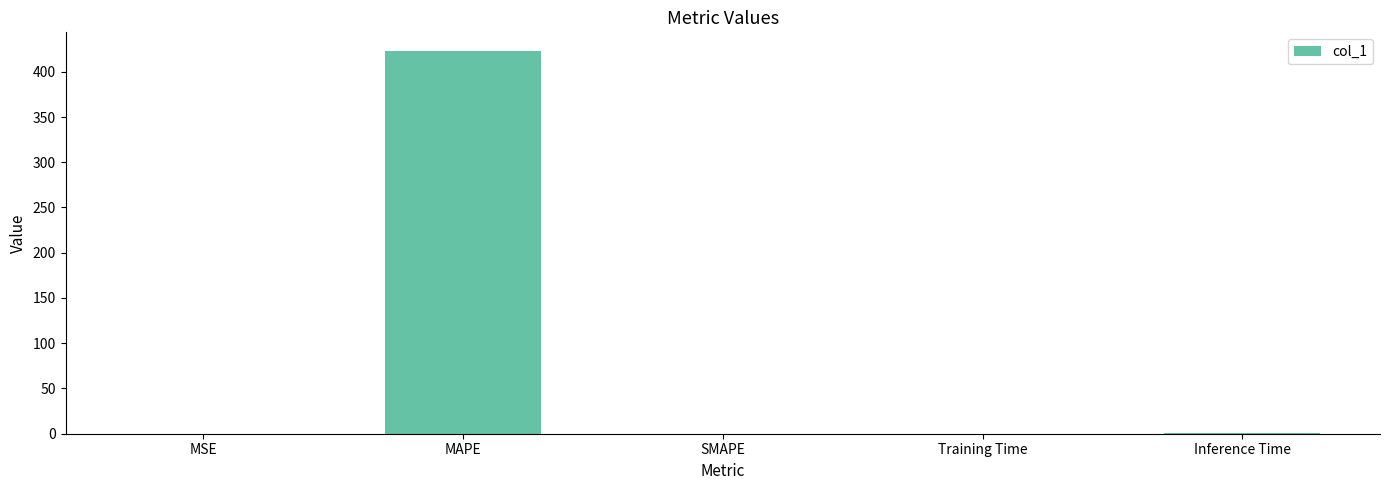

Is it true that the value at SMAPE is -156.5?

False